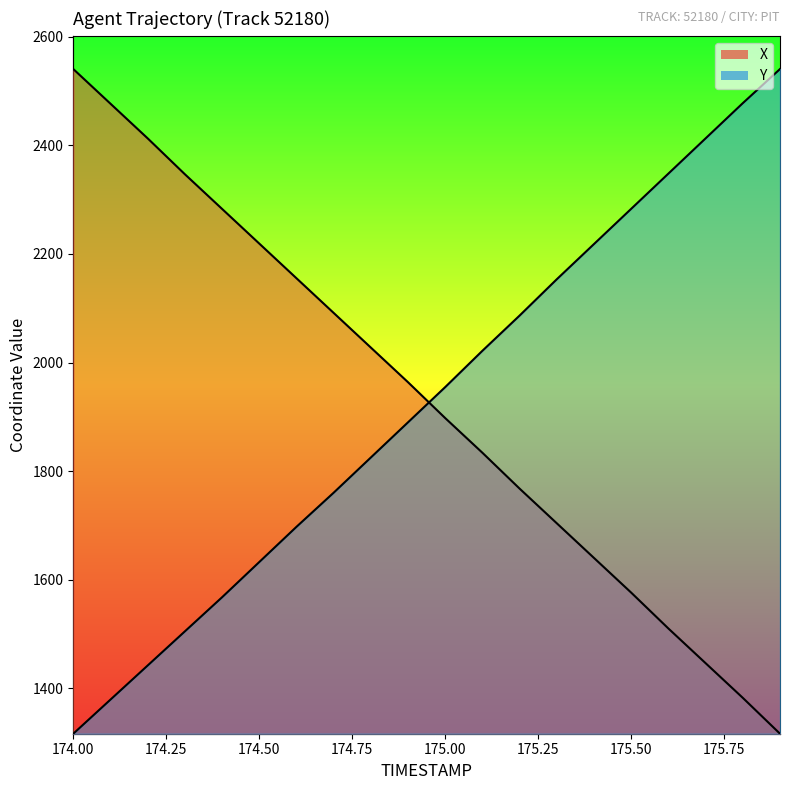

What are all the series names shown in the legend?

X, Y